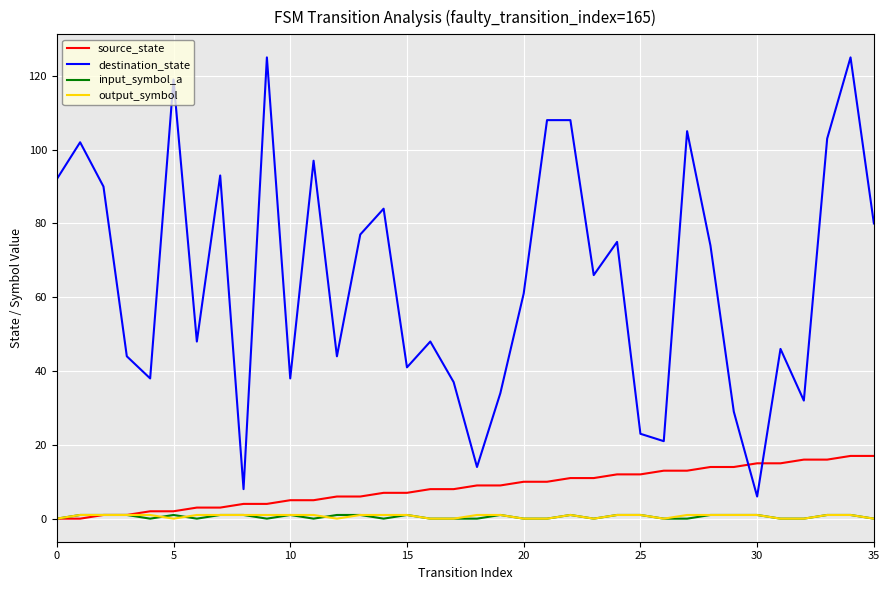

Which series has the widest spread of values?

destination_state